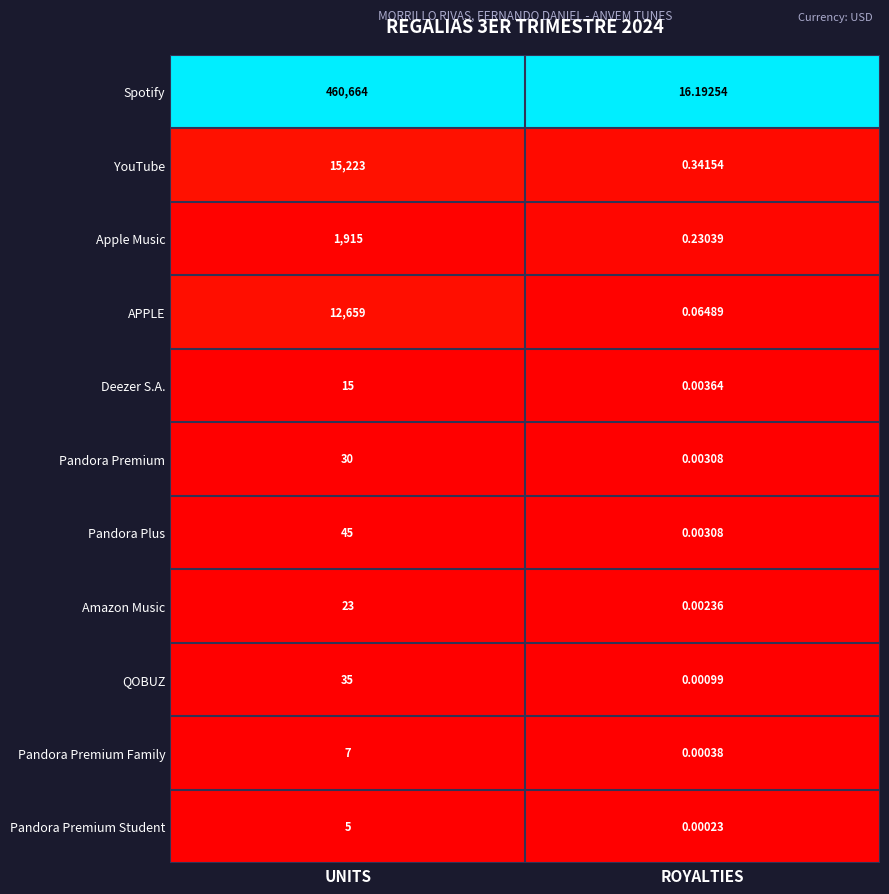

Where is QOBUZ nearest to the value 17?

ROYALTIES